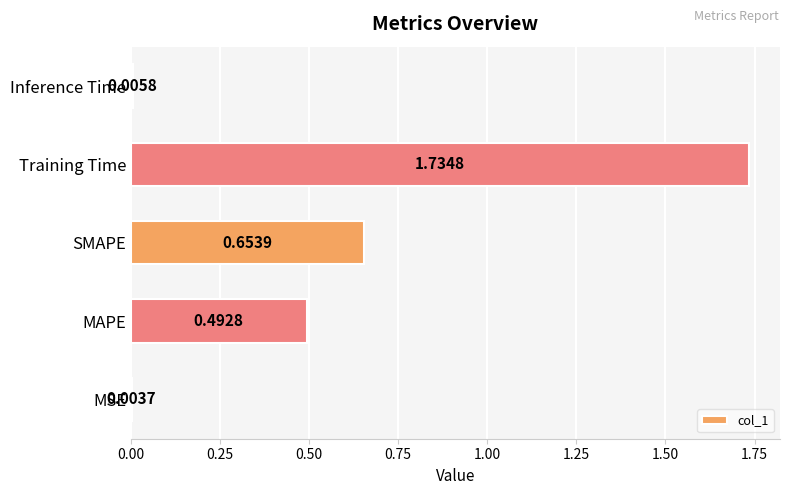

Which category has the highest value across all series?

Training Time